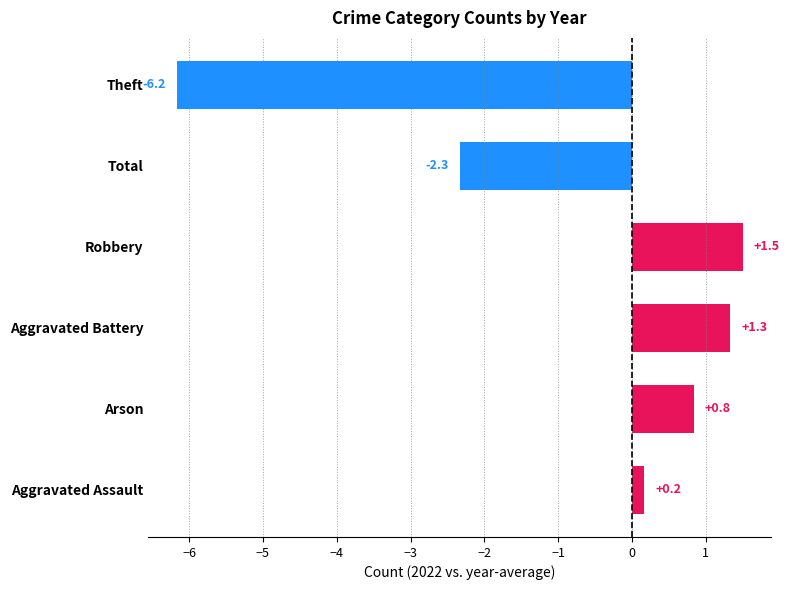

Rank the categories by value from highest to lowest.

Robbery, Aggravated Battery, Arson, Aggravated Assault, Total, Theft